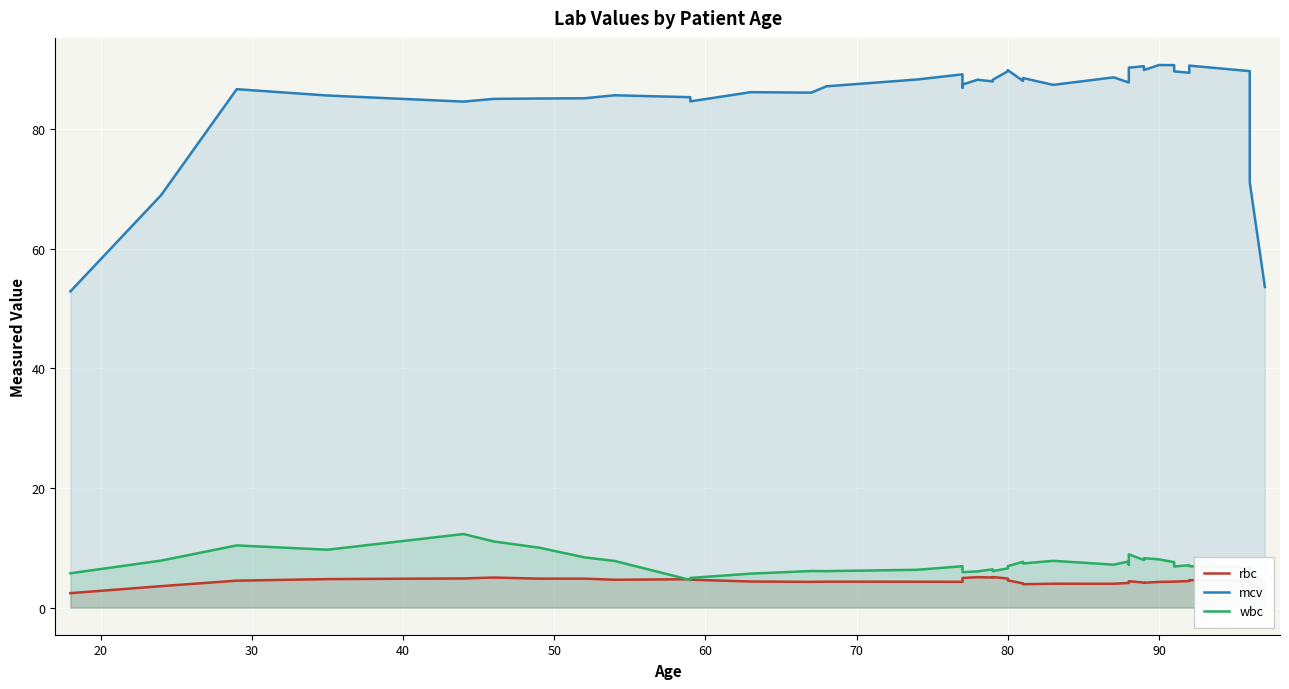

In mcv, how many points are higher than both neighbors (excluding endpoints)?

11